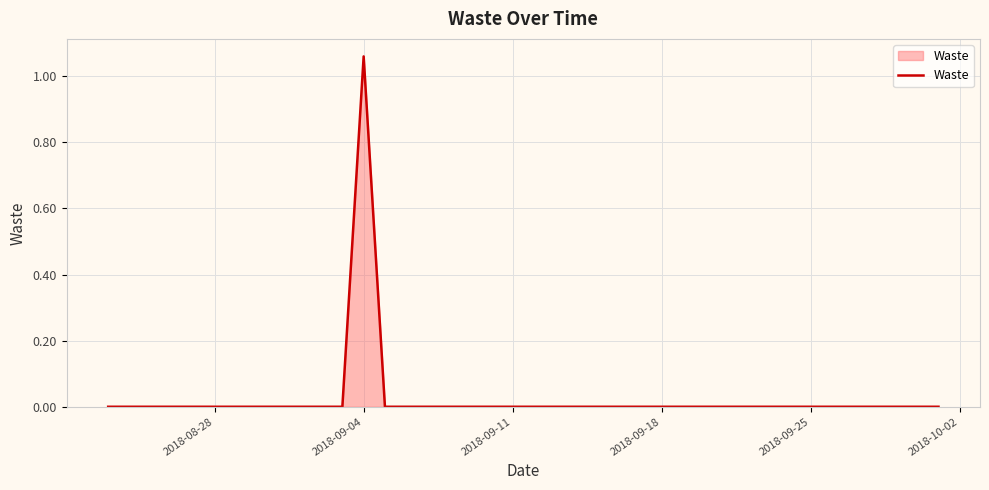

At which category does the chart reach its peak across all series?

2018-09-04